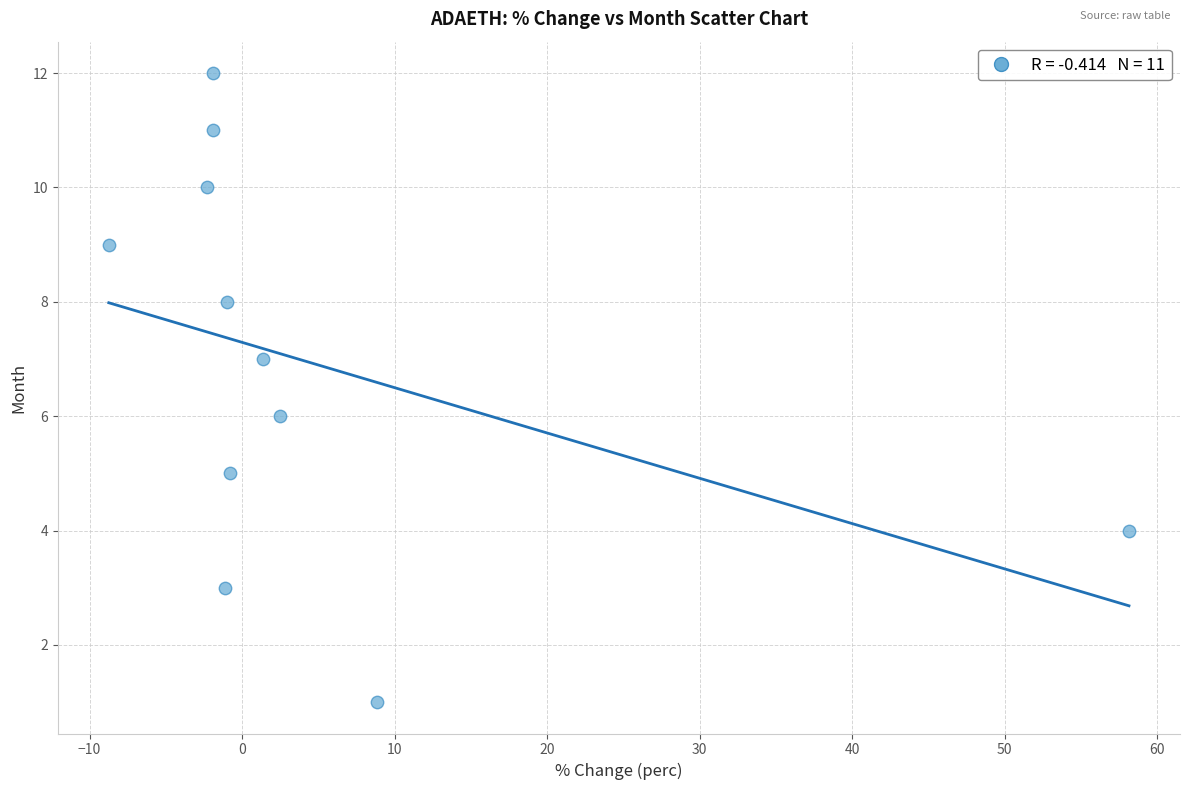

What is the average Y value?

7